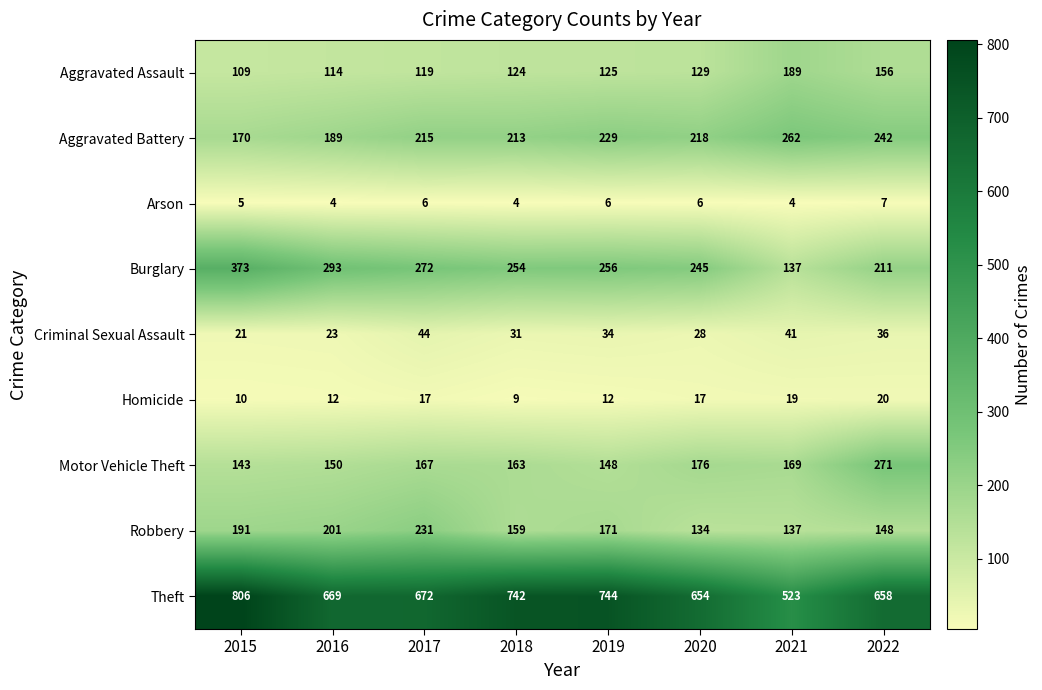

What is the total value across all series at 2021?

1481